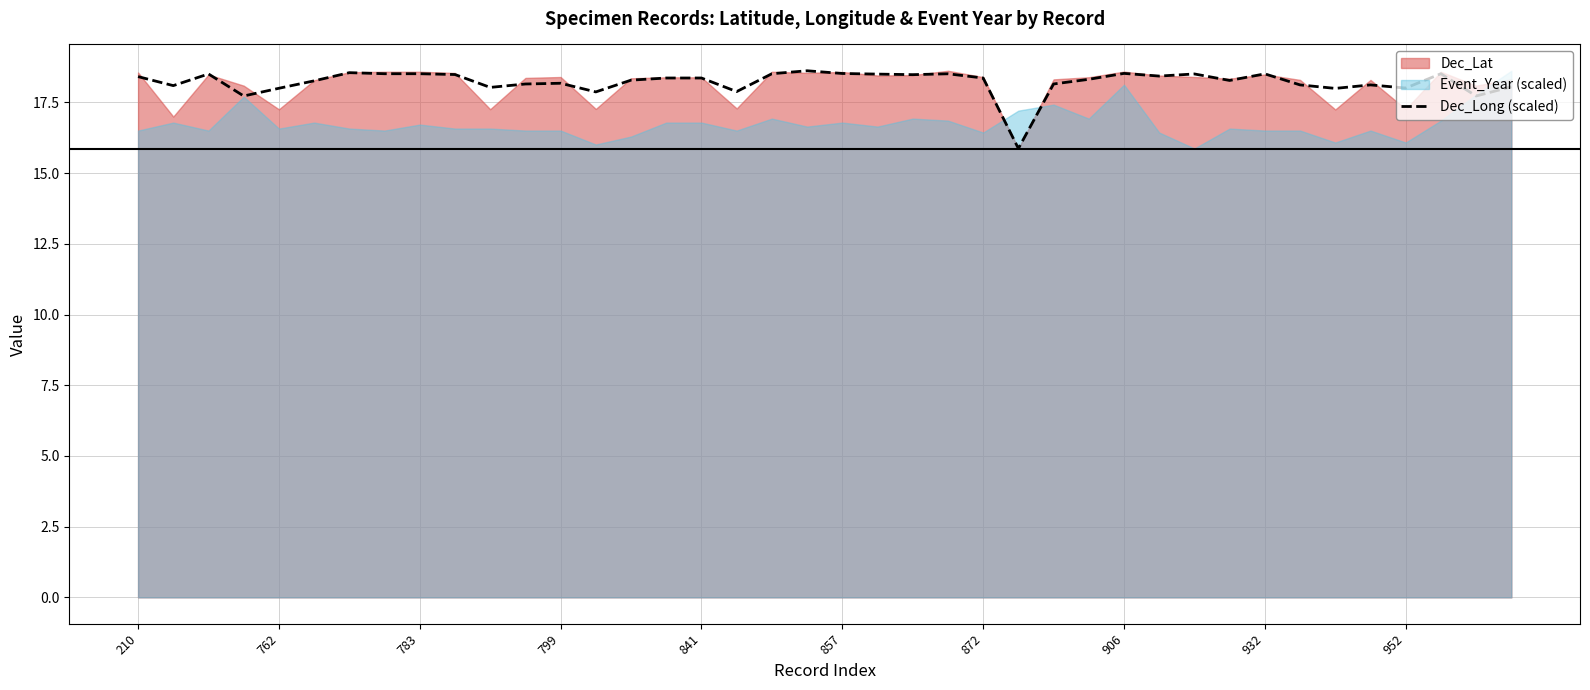

Which category has the lowest value across all series?

25